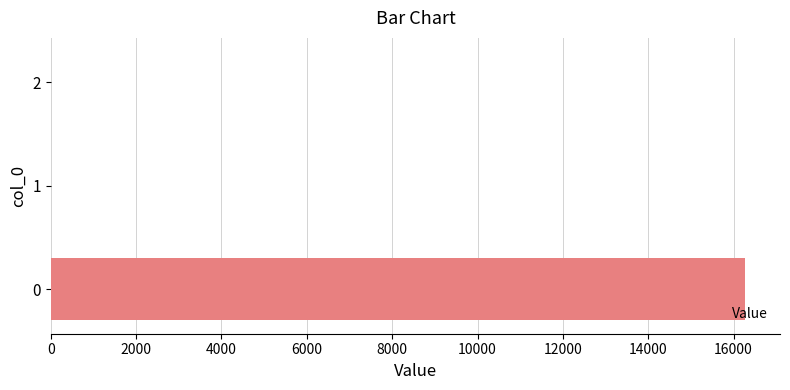

What is the sum of all values?

16275.0